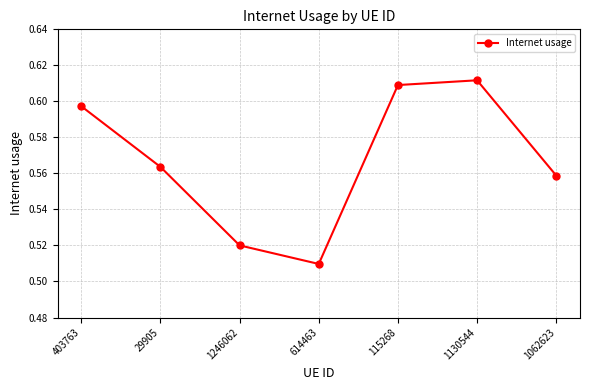

How many series are shown in this chart?

1